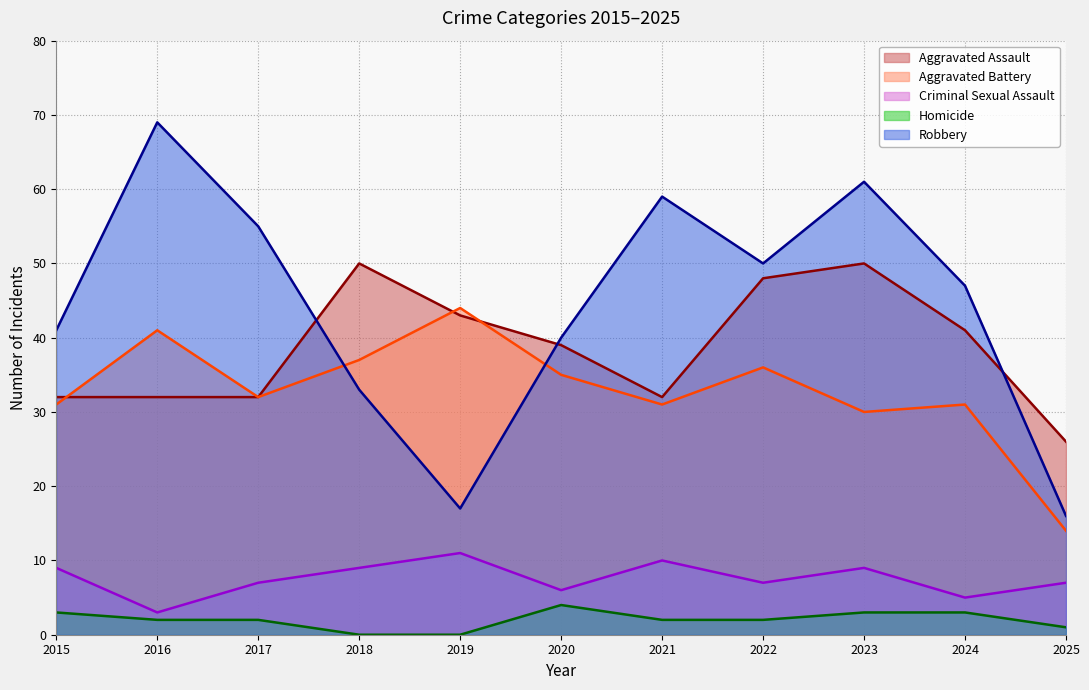

Is the value of Homicide at 2020 greater than the value of Robbery at 2020?

No